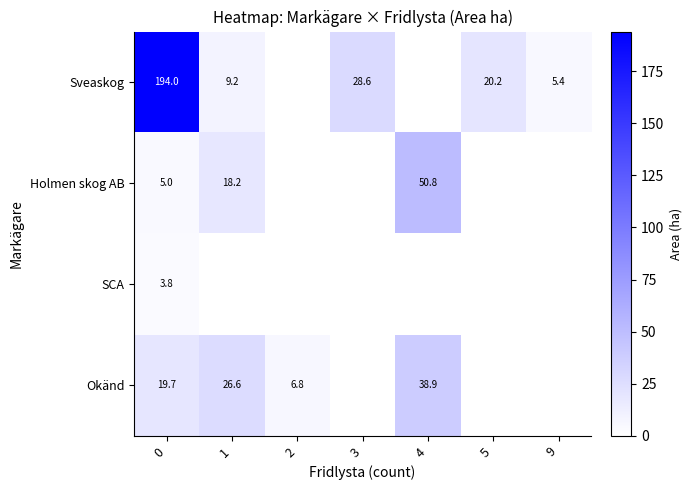

Is it true that Okänd equals 19.7 at 0?

True